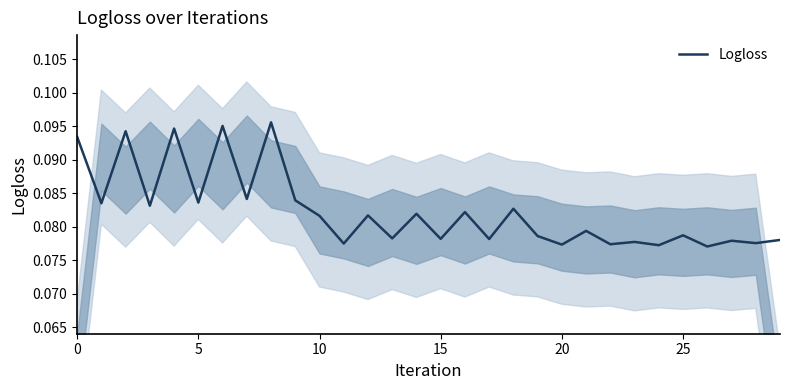

Between 25 and 15, which is larger?

25